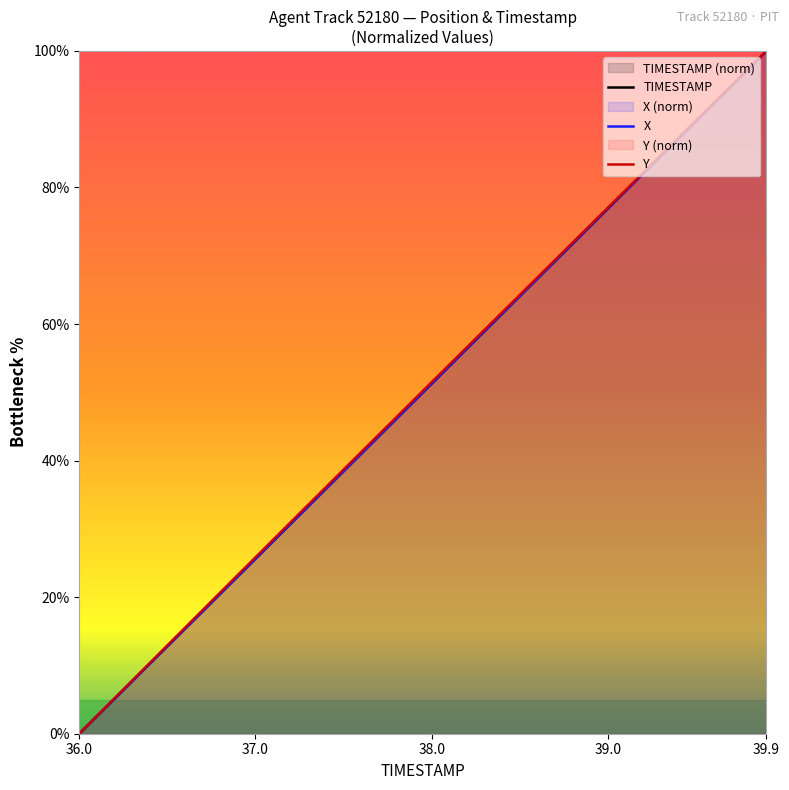

Which category has the highest value in the TIMESTAMP series?

39.9